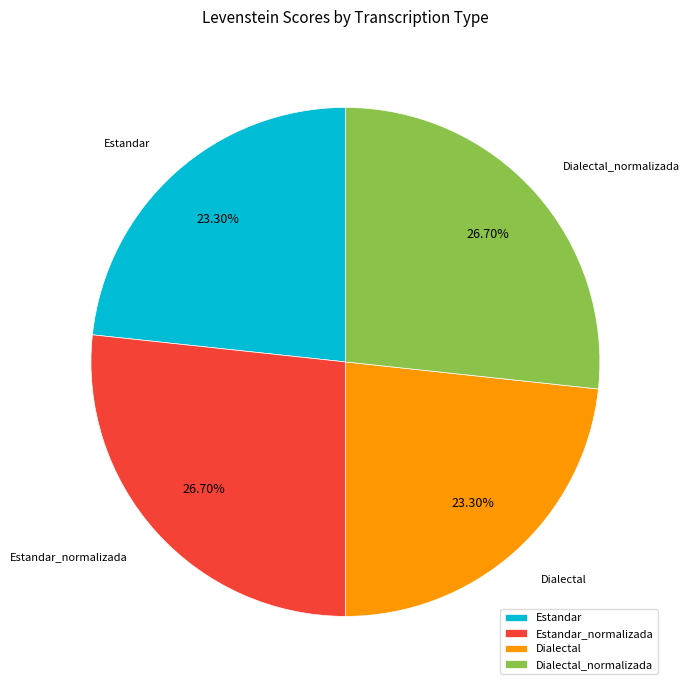

To the nearest percent, what is the combined percentage of Estandar_normalizada and Dialectal?

50%